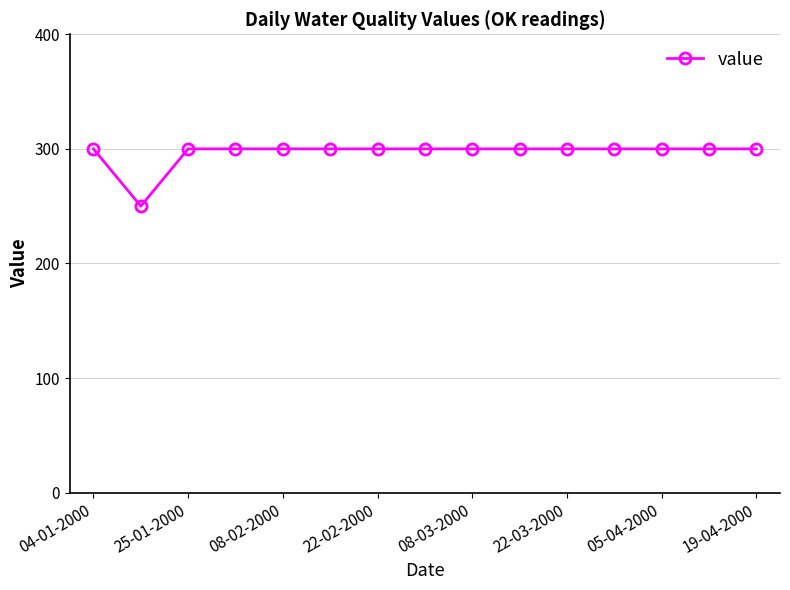

What is the difference between the second highest and minimum values?

50